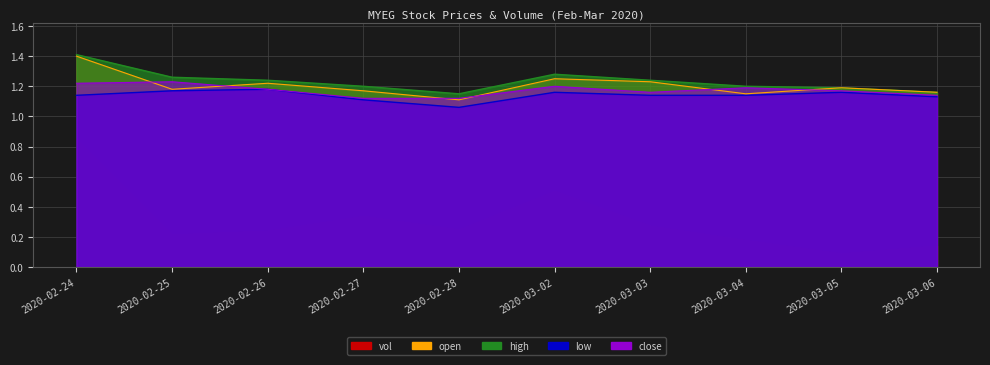

What is the sum of all high values?

12.3